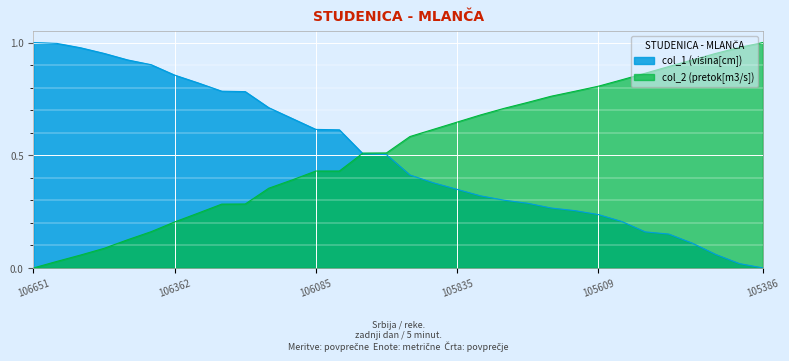

Which category has the lowest value in the col_2 (pretok[m3/s]) series?

106651